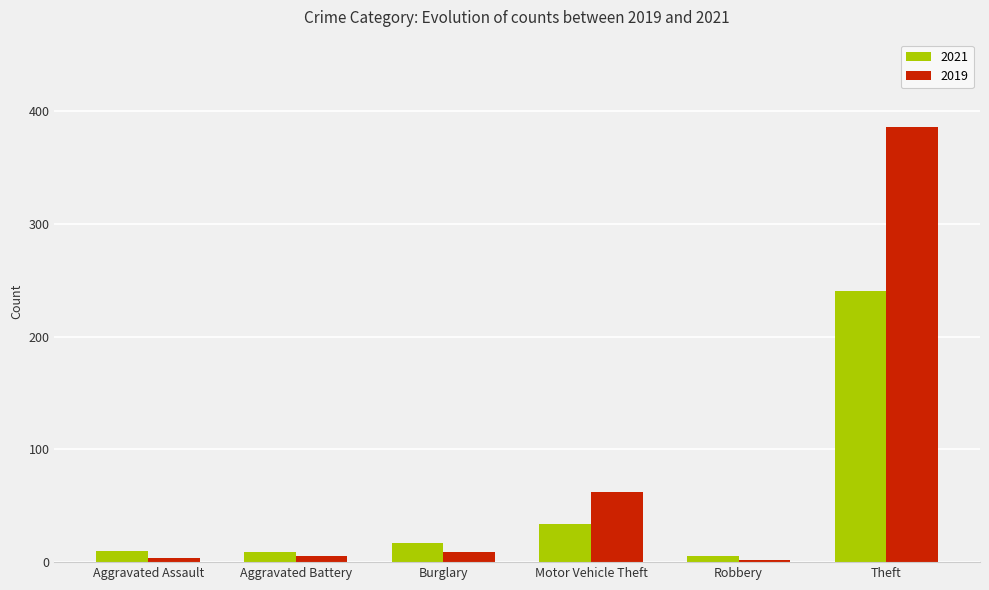

How many series are shown in this chart?

2